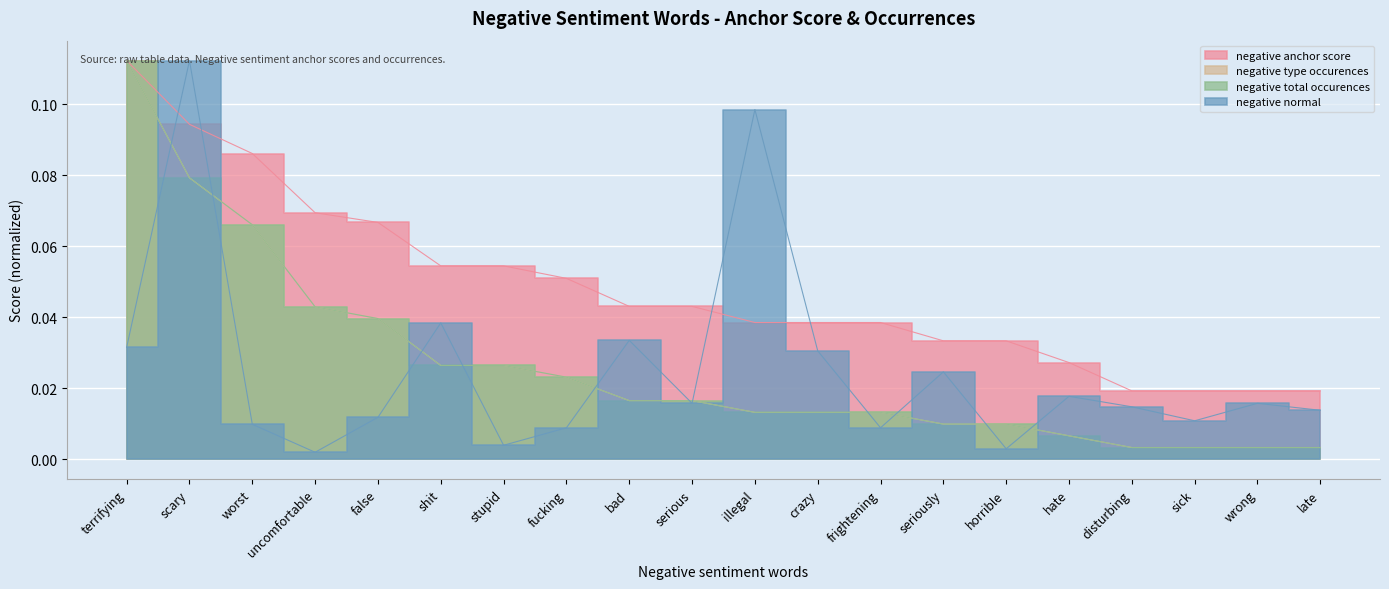

What is the label of the 10th point from the left?

serious